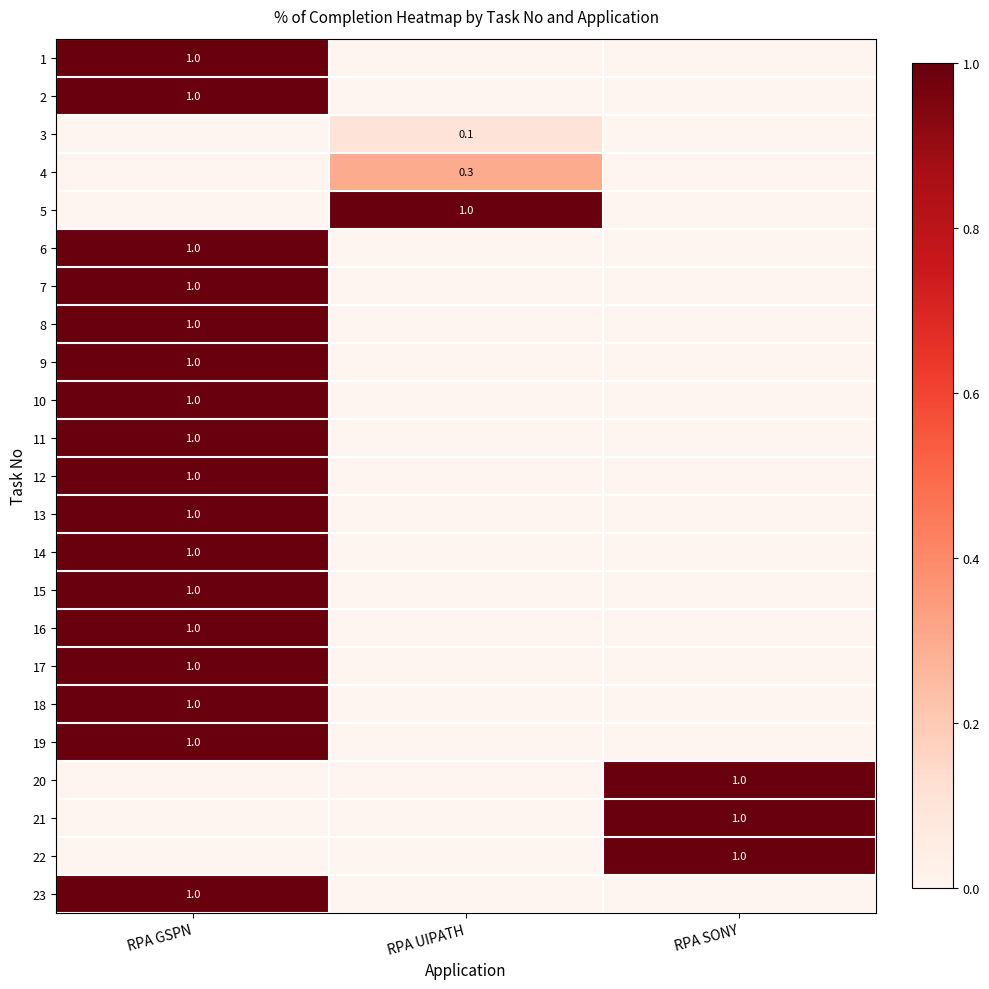

How many values in 18 are above zero?

1